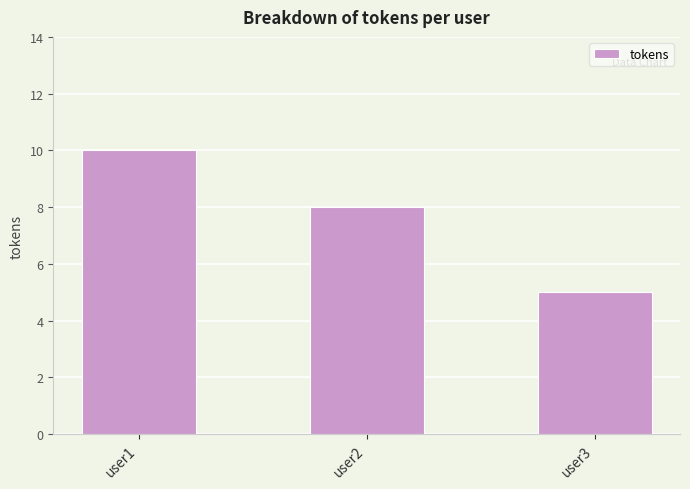

What is the approximate value at user3?

5